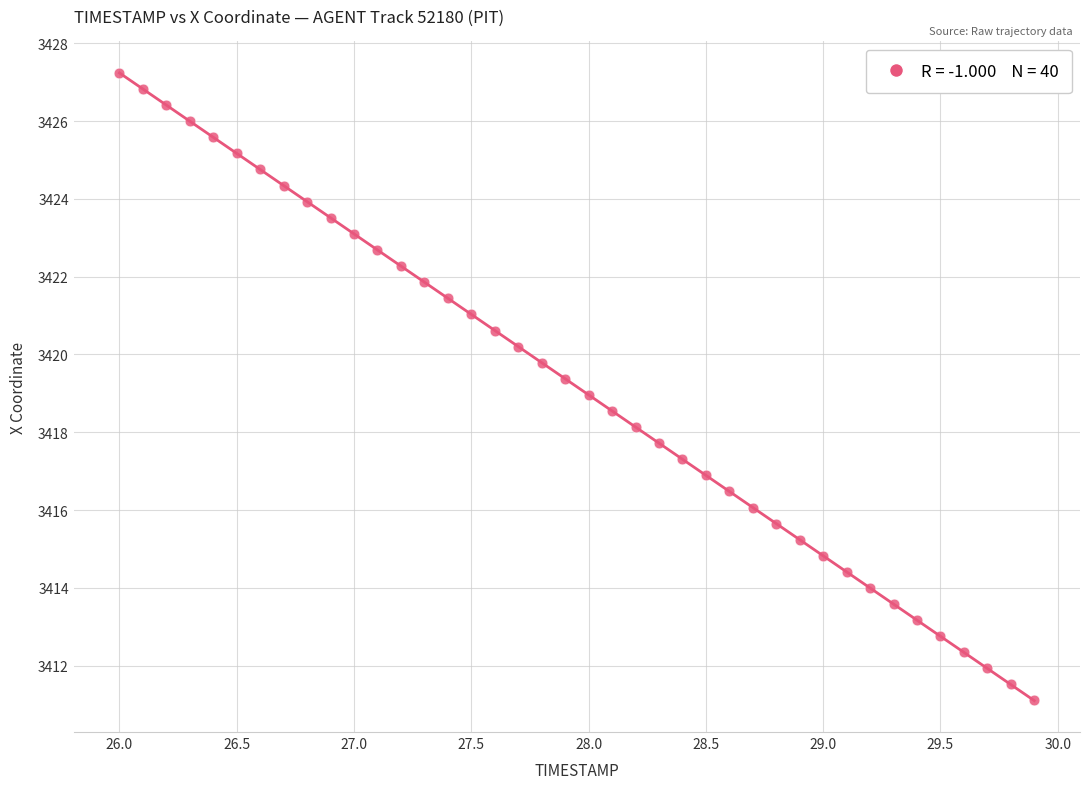

What is the range of Y values (max minus min)?

16.1